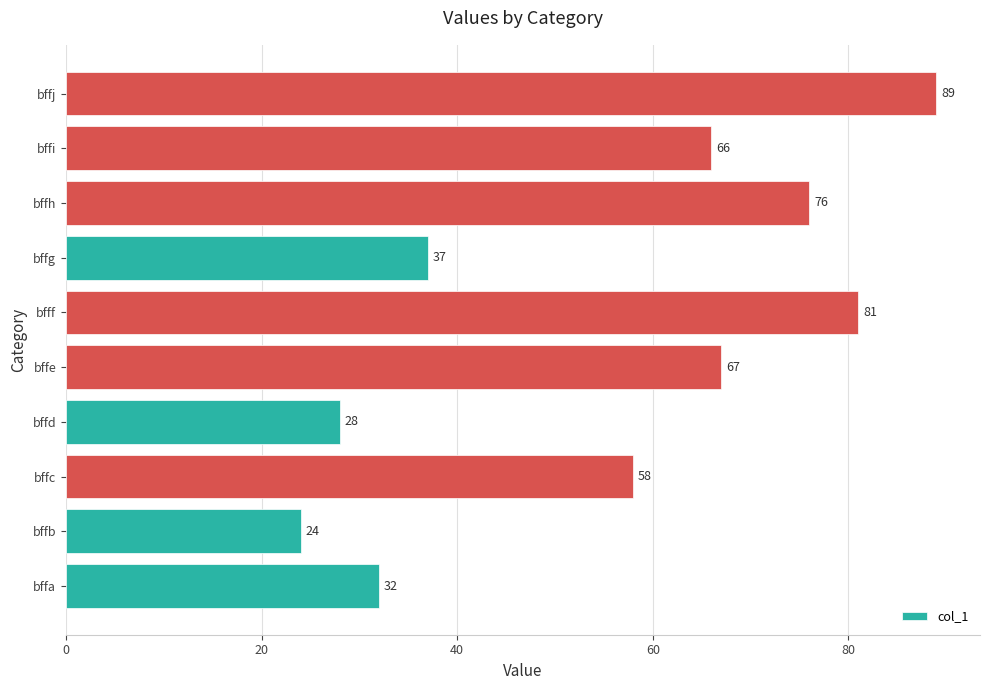

Reading top to bottom, transcribe all the data shown in this chart.

89	66	76	37	81	67	28	58	24	32